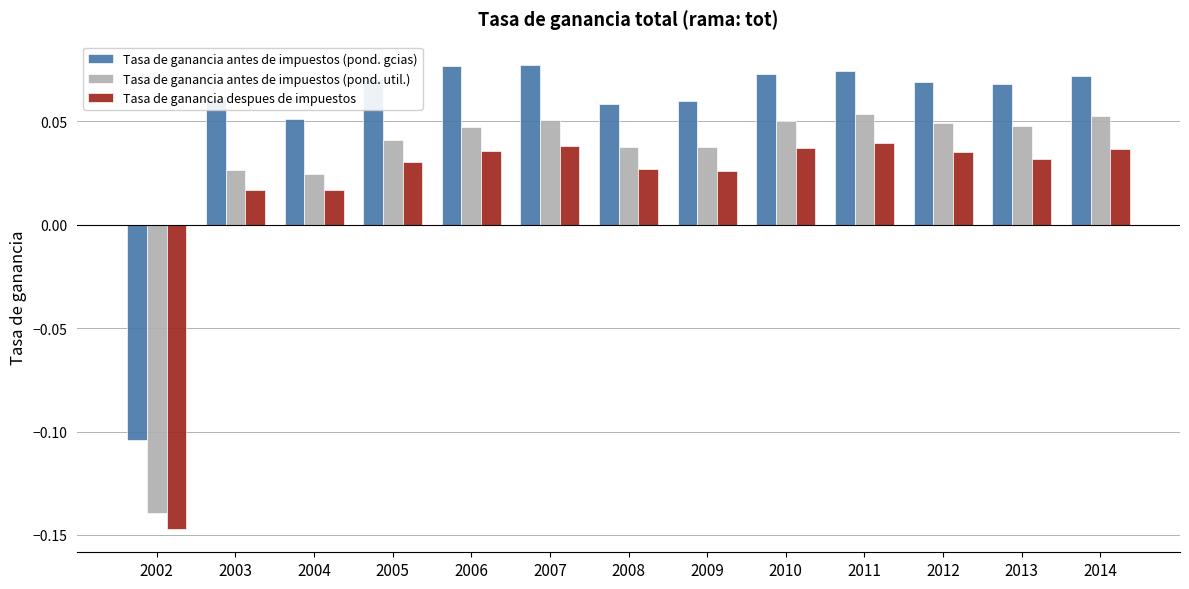

Which category has the lowest value in the Tasa de ganancia despues de impuestos series?

2002